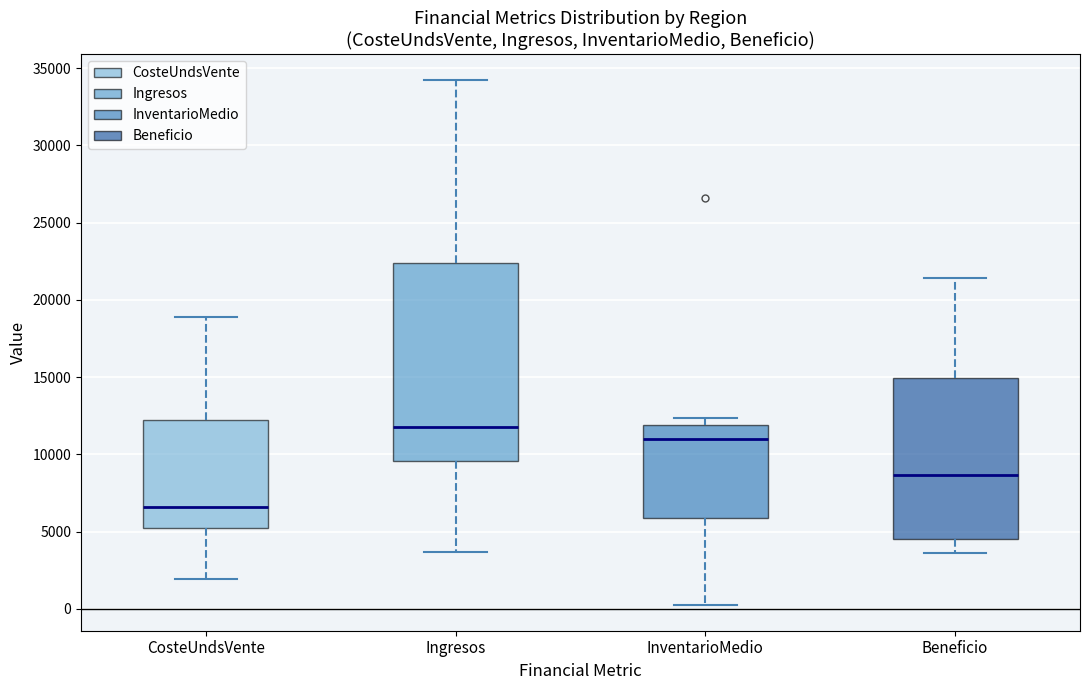

Where does the upper whisker of the box for CosteUndsVente end on the y-axis? The values are not printed on the chart, so give them approximately, as read against the axis.

19000